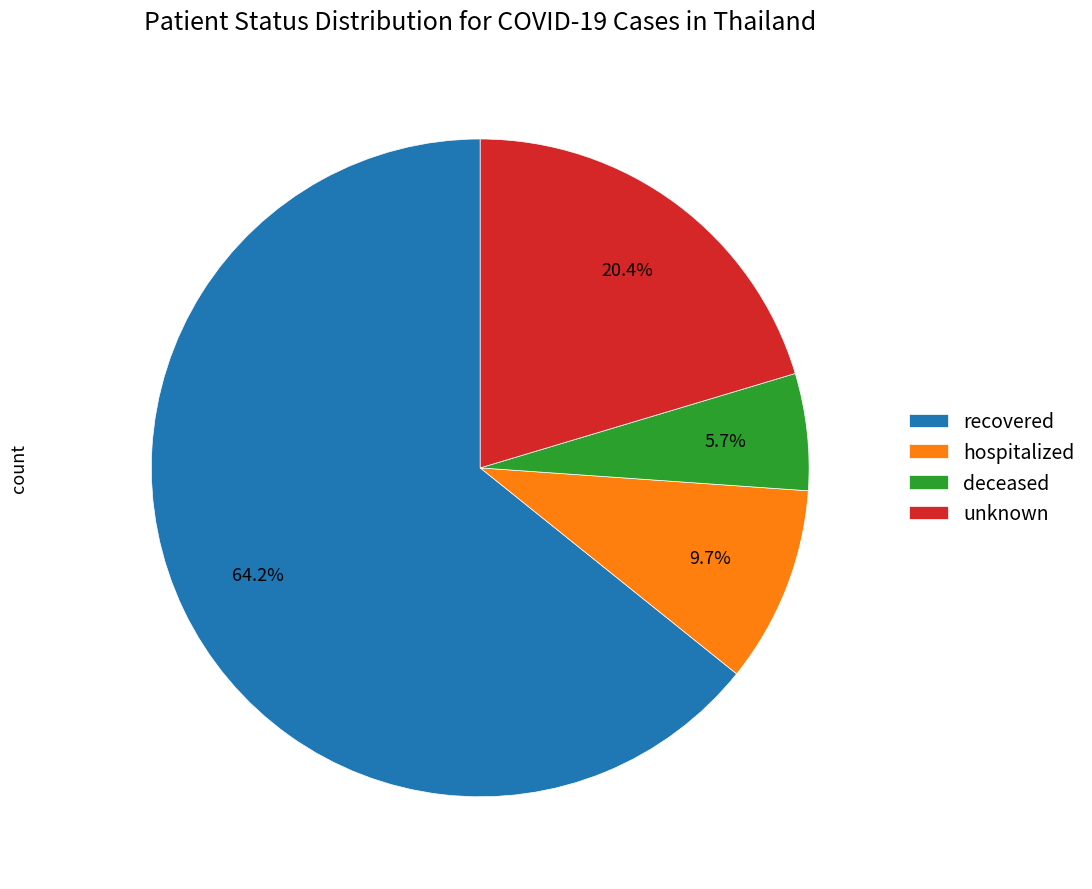

Count the number of slices in the pie.

4